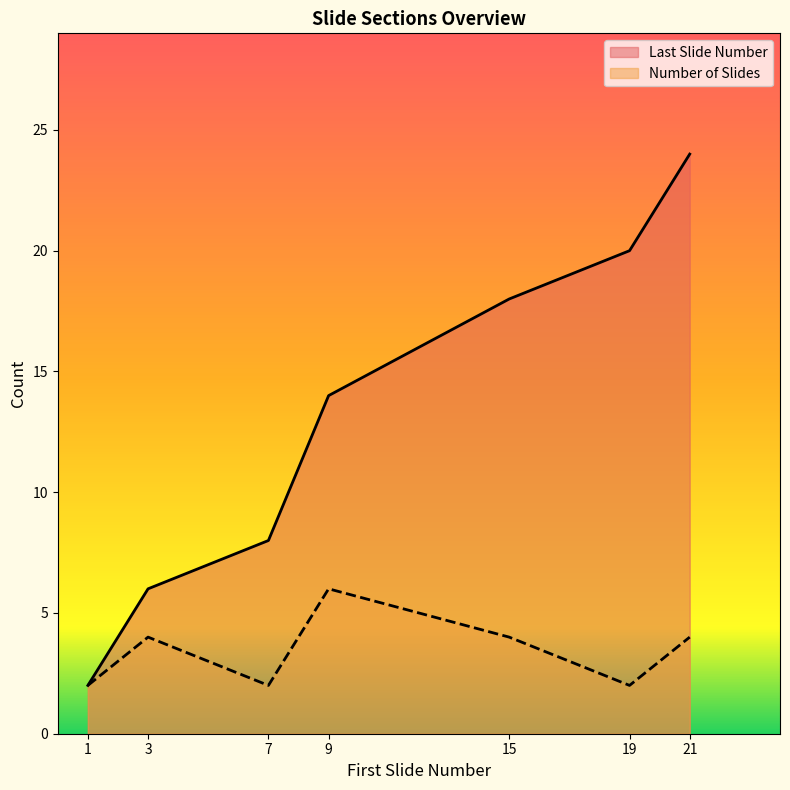

The Last Slide Number series shows 12 at 19. True or false?

False